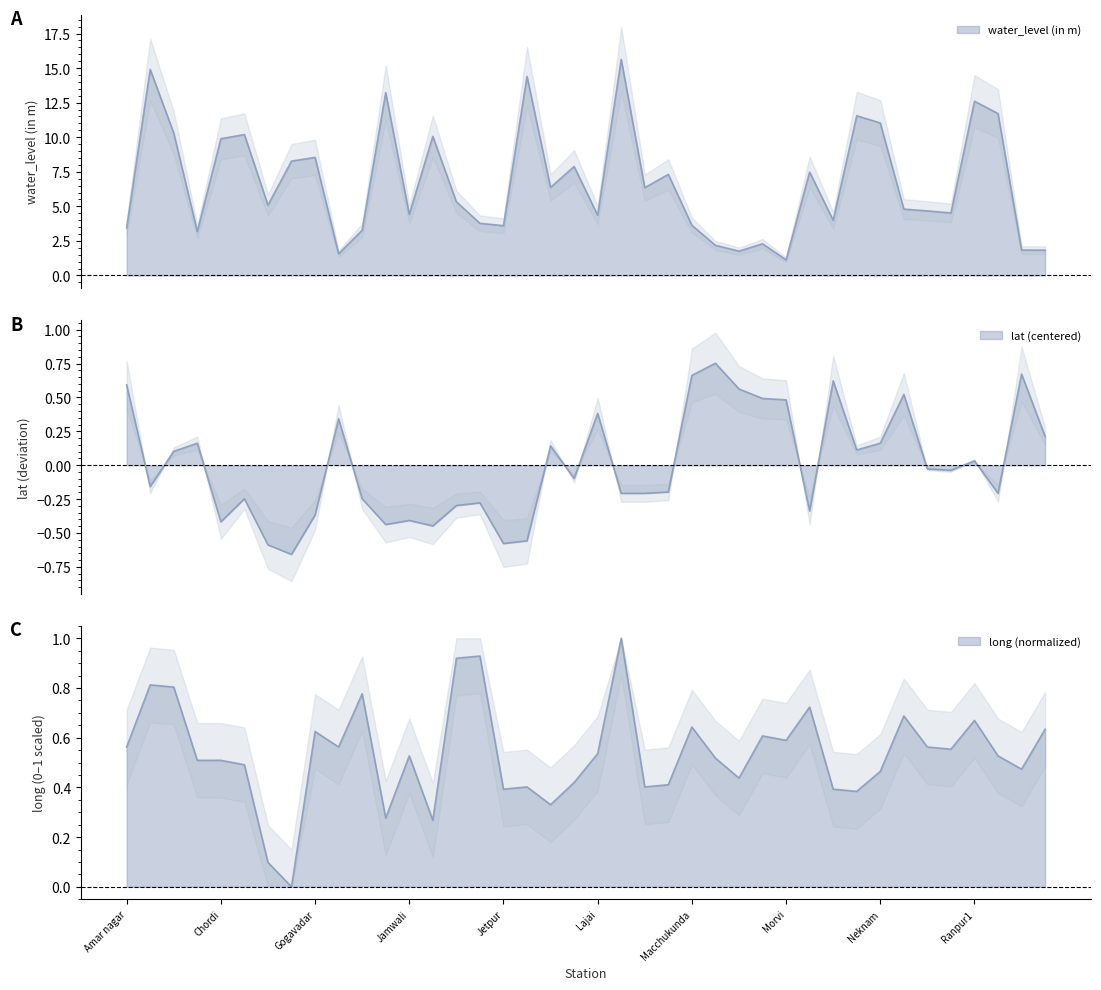

At which category does water_level (in m) reach its first local valley?

Chhatar